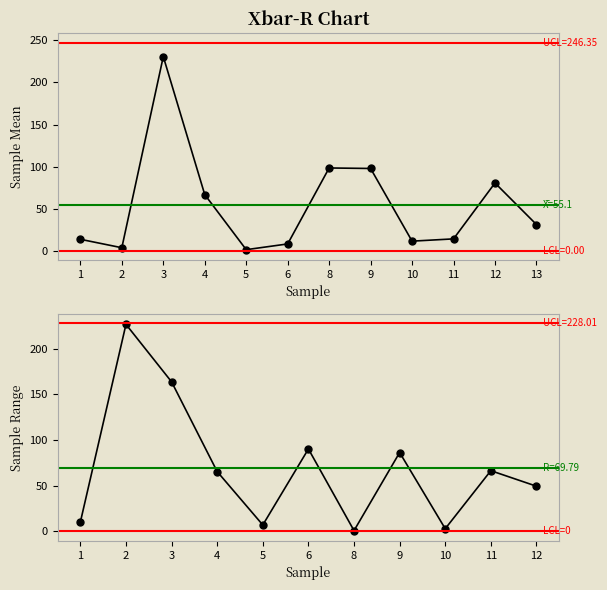

Count the number of values greater than 31.

6